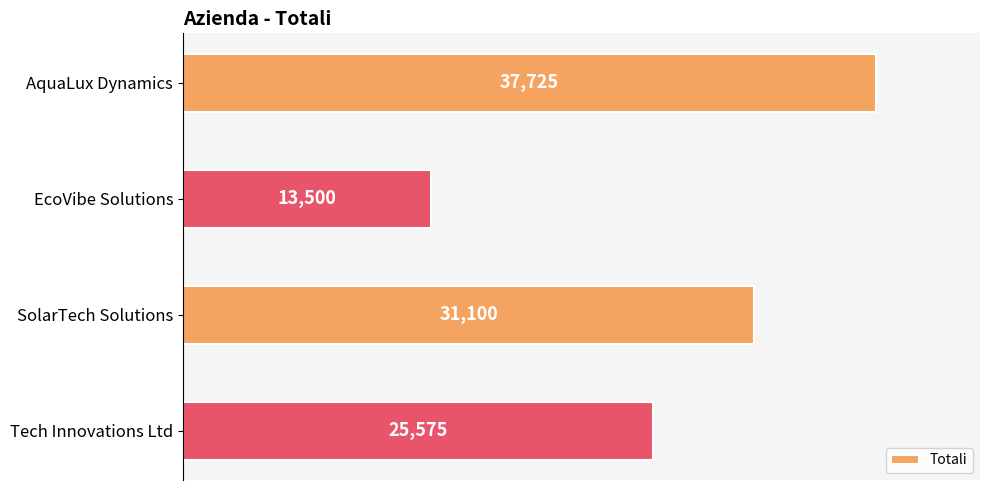

The chart shows a value of 37725 at AquaLux Dynamics. True or false?

True